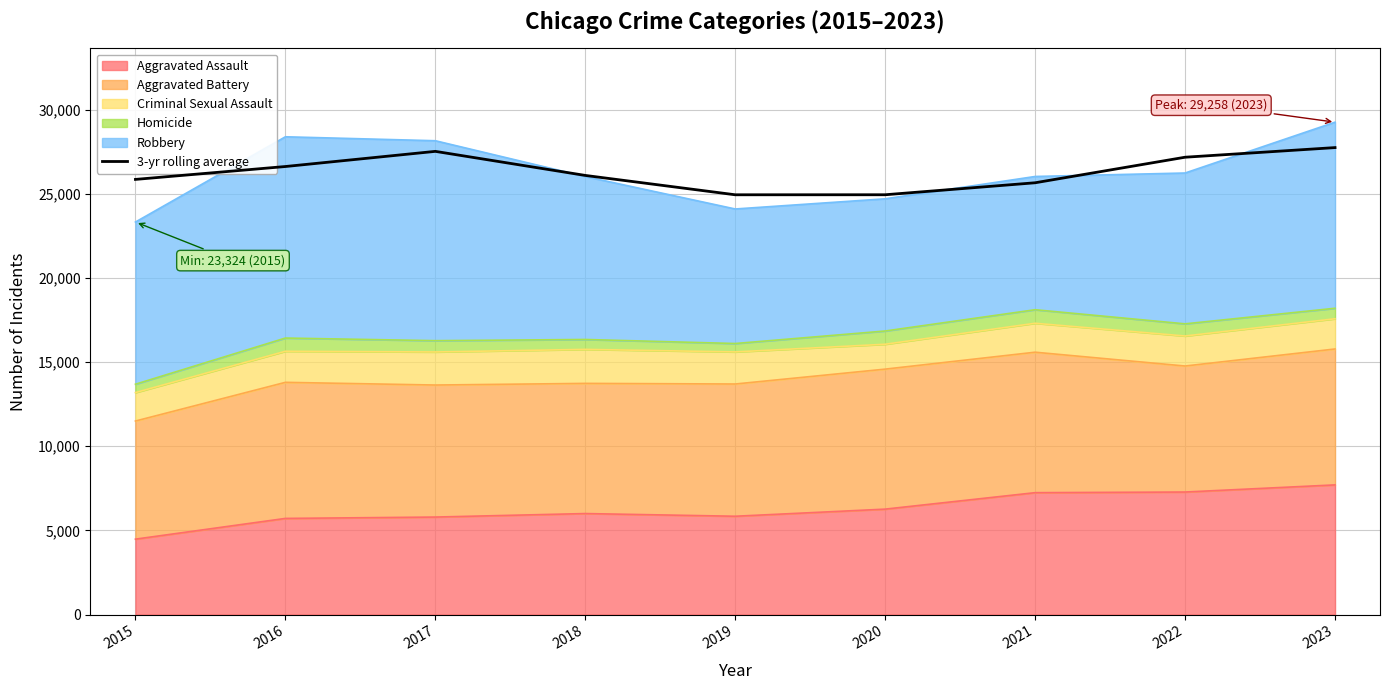

Reading left to right, list all the values displayed in this chart.

2015=25857.0	2016=26623.0	2017=27523.7	2018=26093.7	2019=24943.3	2020=24945.0	2021=25657.3	2022=27175.3	2023=27747.5